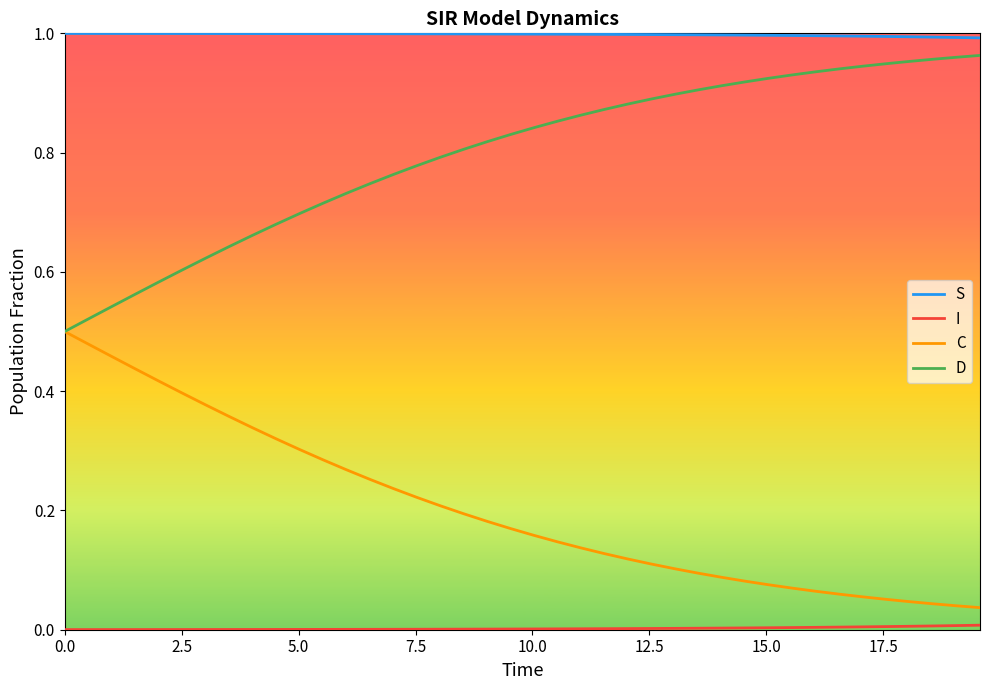

True or false: D and S intersect in this chart.

False